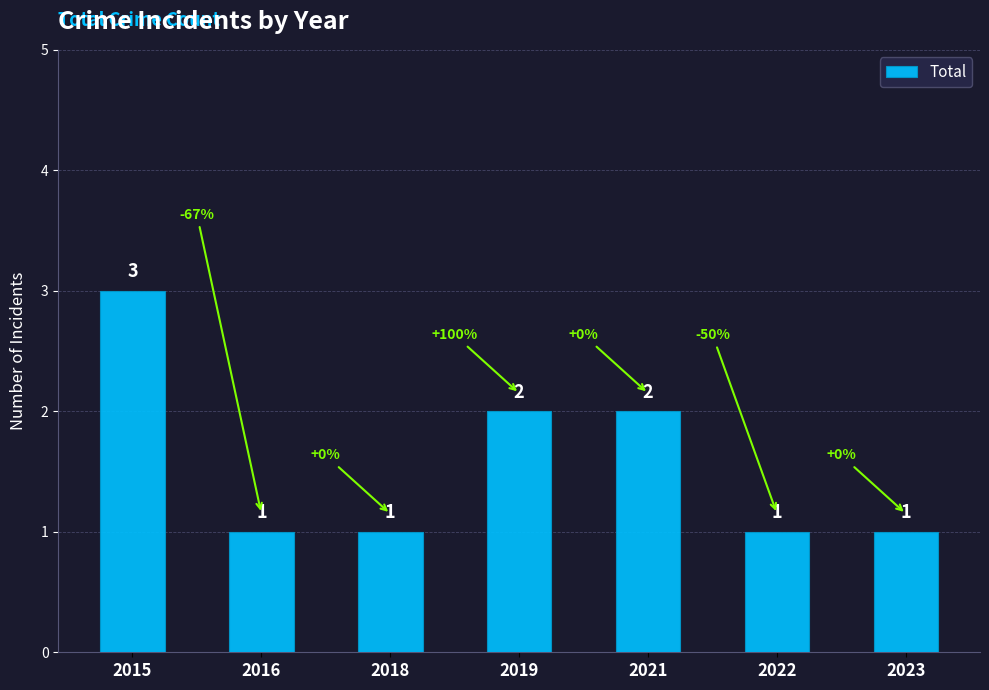

Which label corresponds to the largest value in the chart?

2015